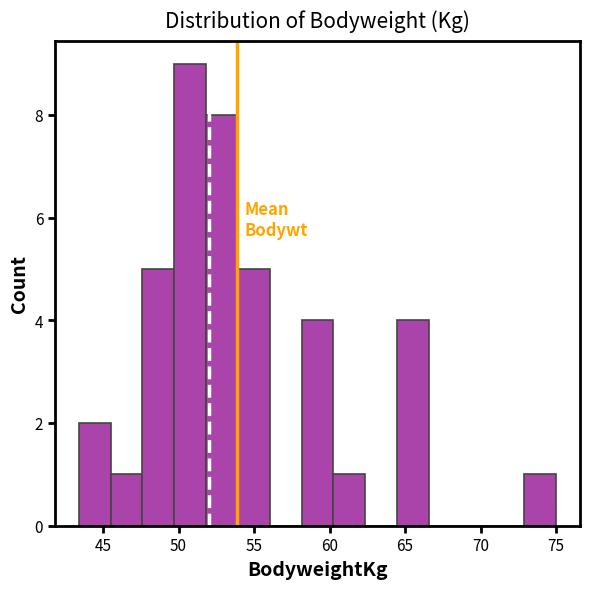

Reading left to right, transcribe this chart: for each bar, give the range it covers on the x-axis and its height. Neither the bar edges nor the heights are printed on the chart, so give them approximately, as read against the axes.

43.5 to 45.5: 2
45.5 to 47.5: 1
47.5 to 49.5: 5
49.5 to 52.0: 9
52.0 to 54.0: 8
54.0 to 56.0: 5
56.0 to 58.0: 0
58.0 to 60.5: 4
60.5 to 62.5: 1
62.5 to 64.5: 0
64.5 to 66.5: 4
66.5 to 68.5: 0
68.5 to 71.0: 0
71.0 to 73.0: 0
73.0 to 75.0: 1